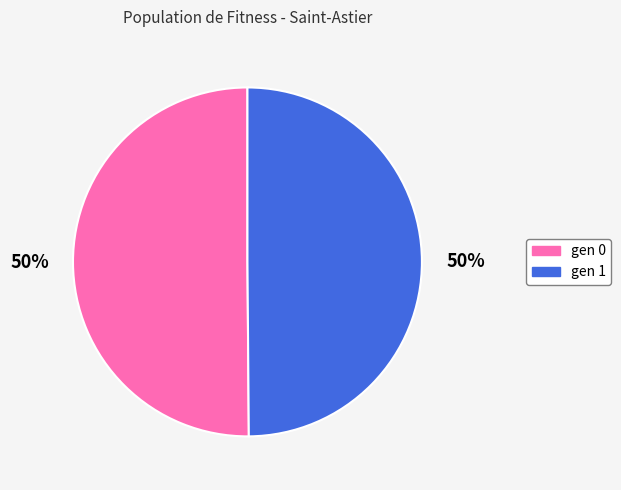

The gen 0 slice represents 50% of the pie. True or false?

True